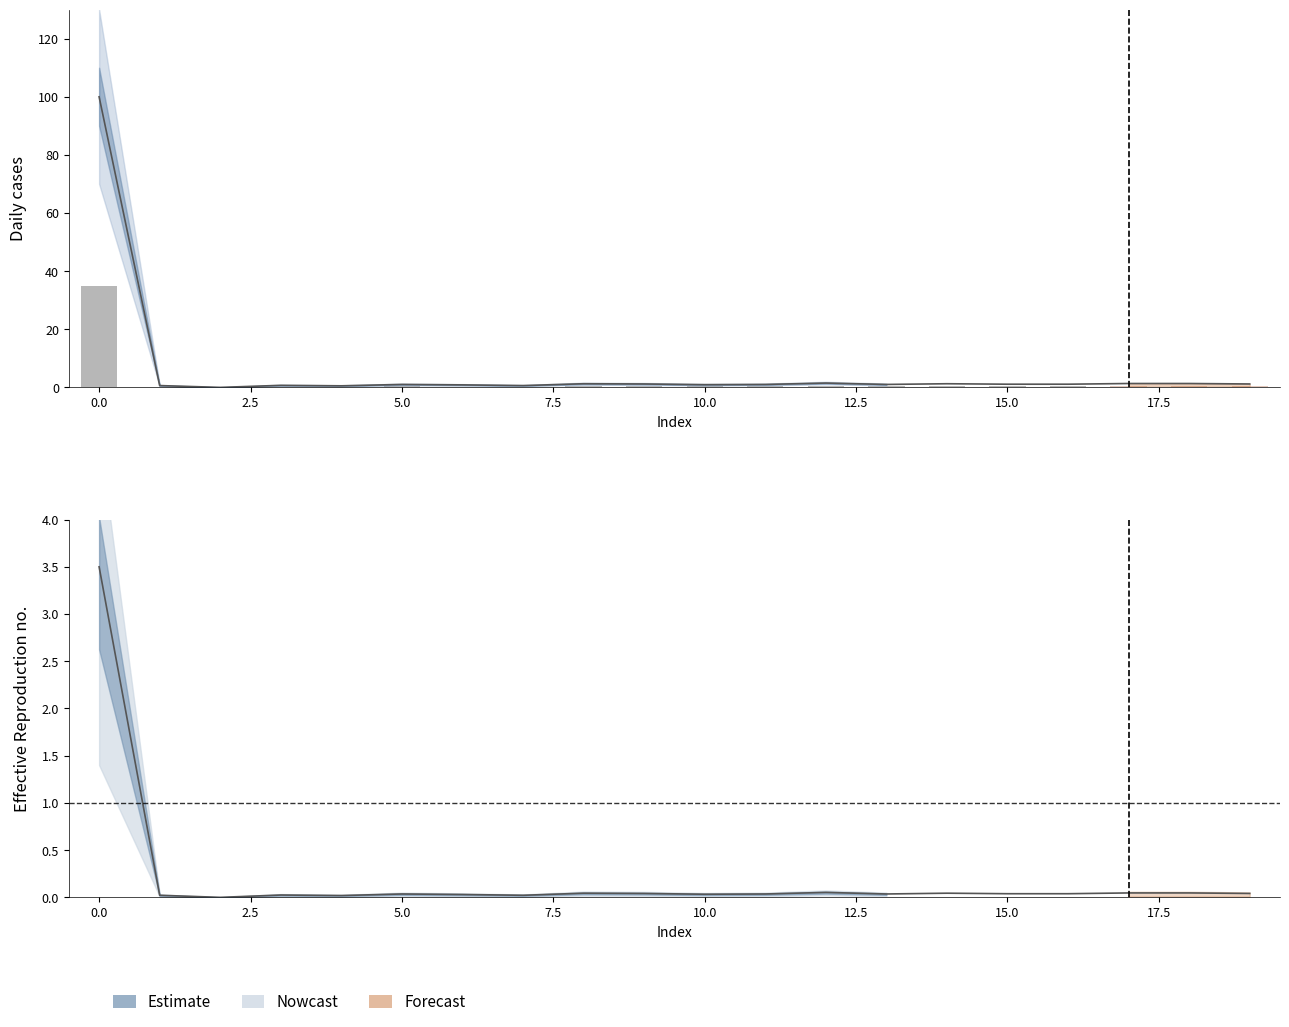

What value does the values series have at 11?

1.0